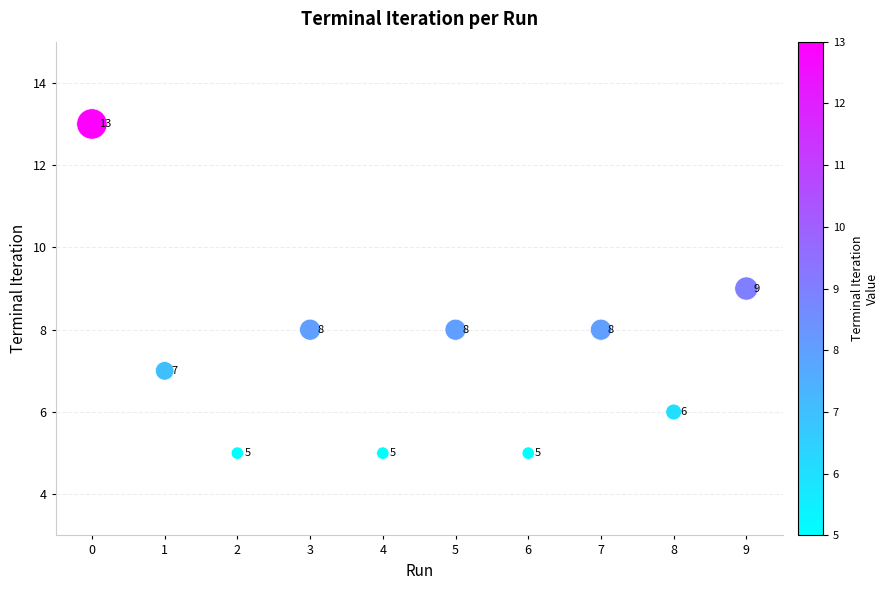

What Y value in the scatter plot is closest to 9?

9